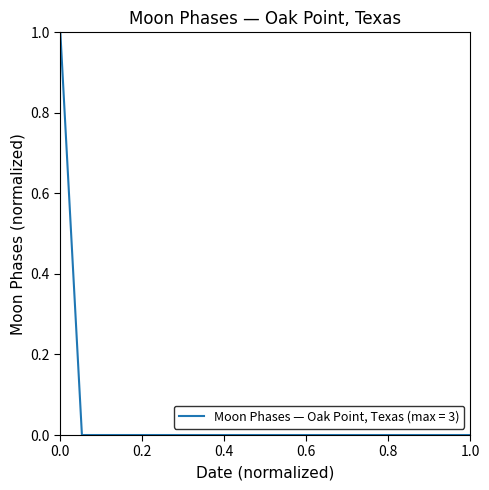

How many categories are shown in the chart?

20